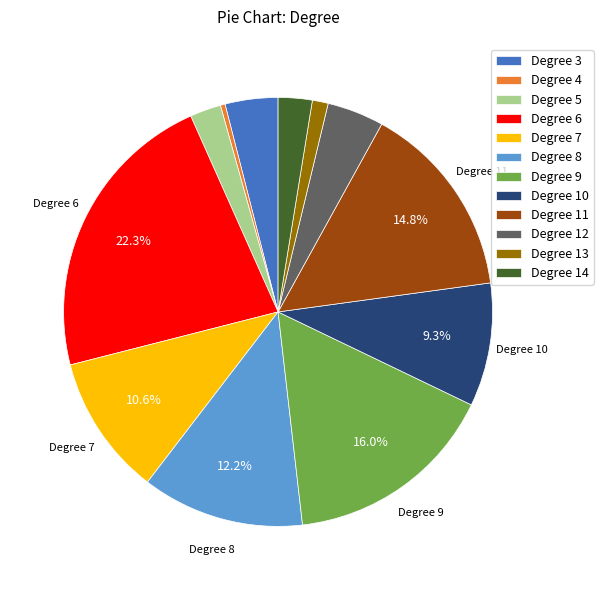

Is there any slice that represents more than half of the pie?

No